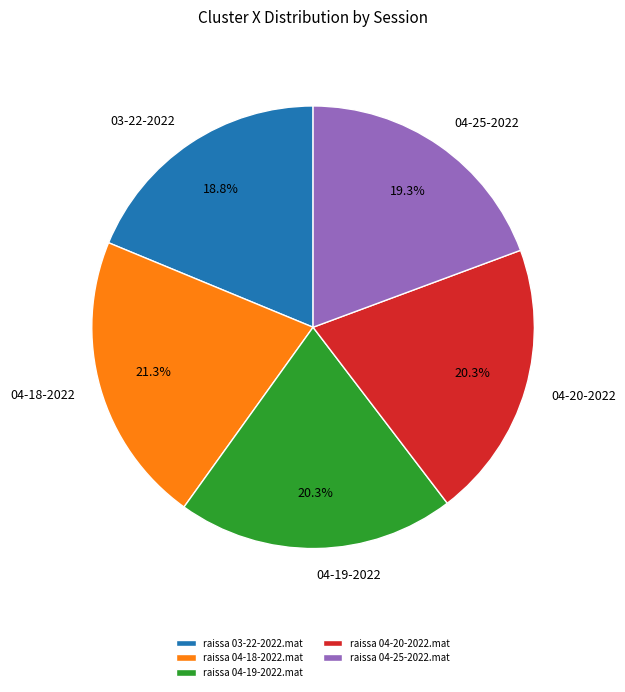

Count the number of slices in the pie.

5